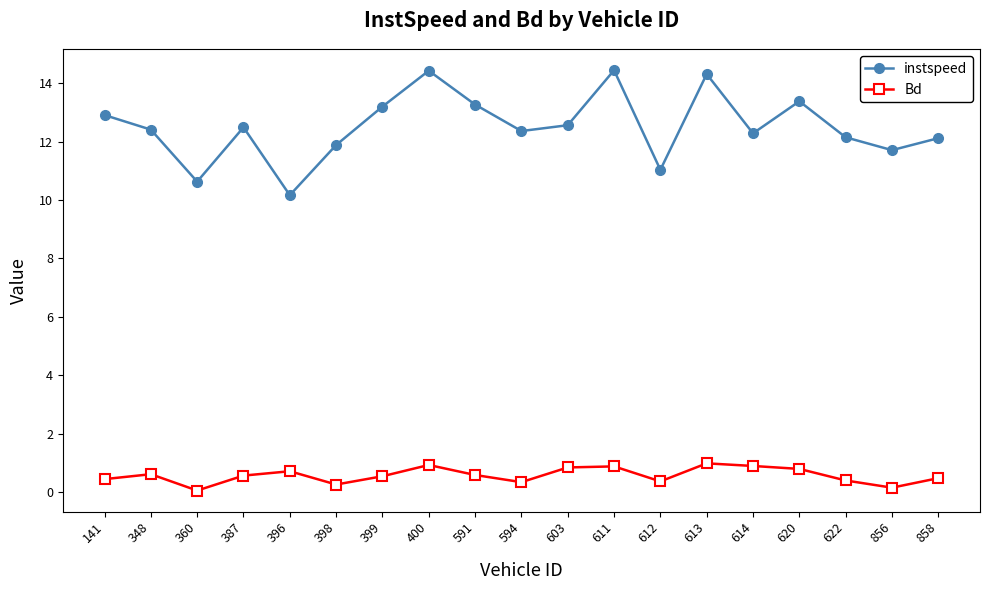

What is the sum of all instspeed values?

237.7